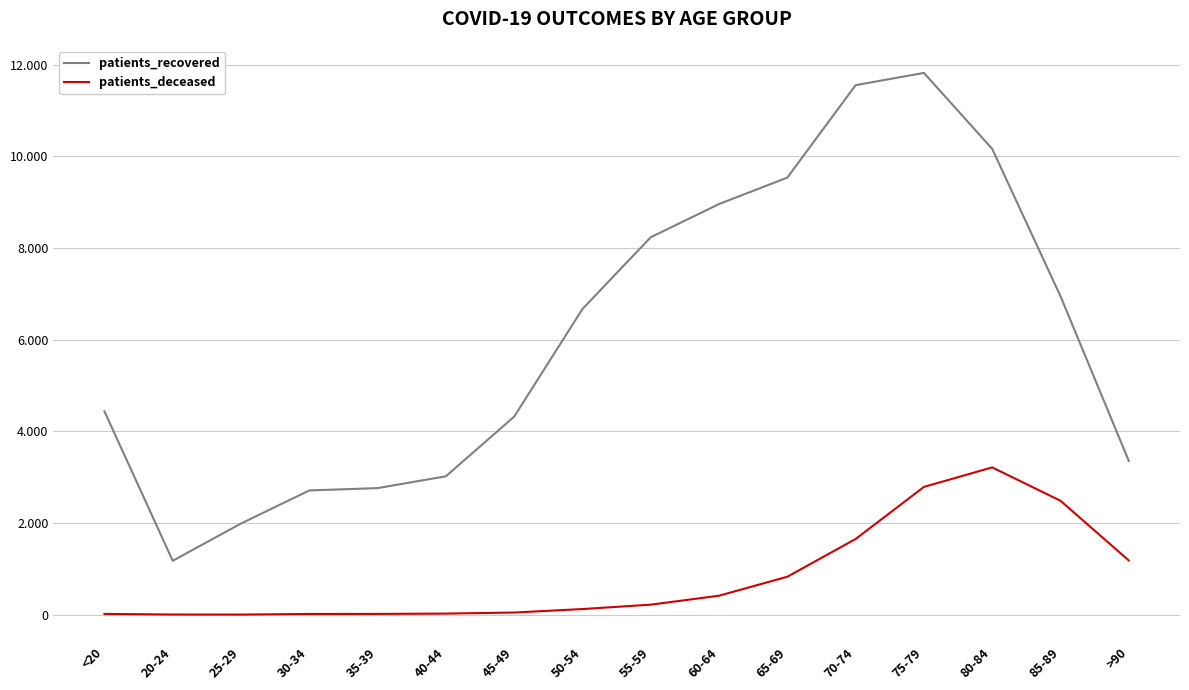

The patients_recovered series shows 2710 at 30-34. True or false?

True